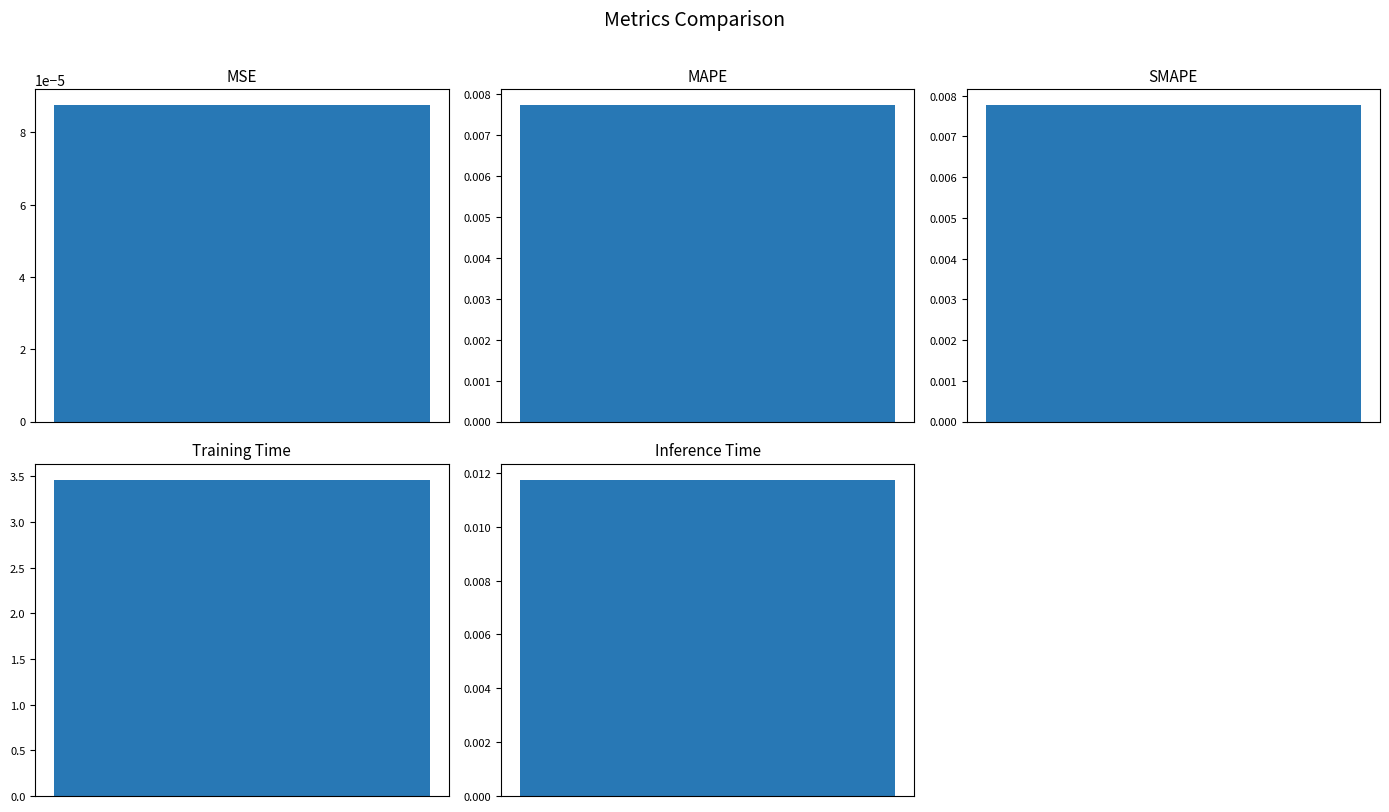

Is it true that the value at MAPE is 0.0?

False